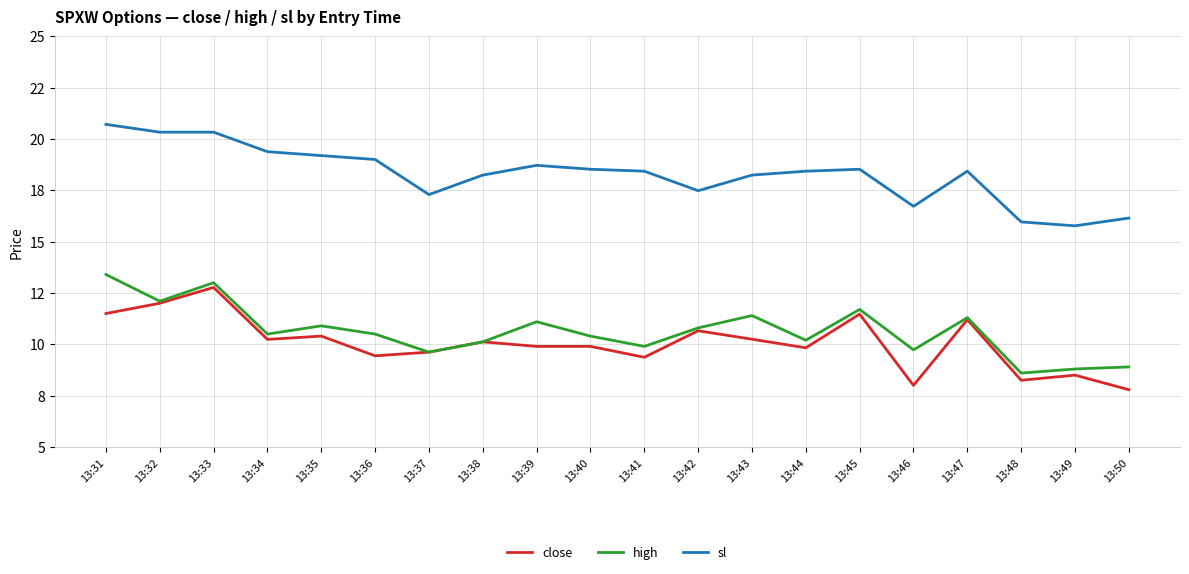

What are all the series names shown in the legend?

close, high, sl